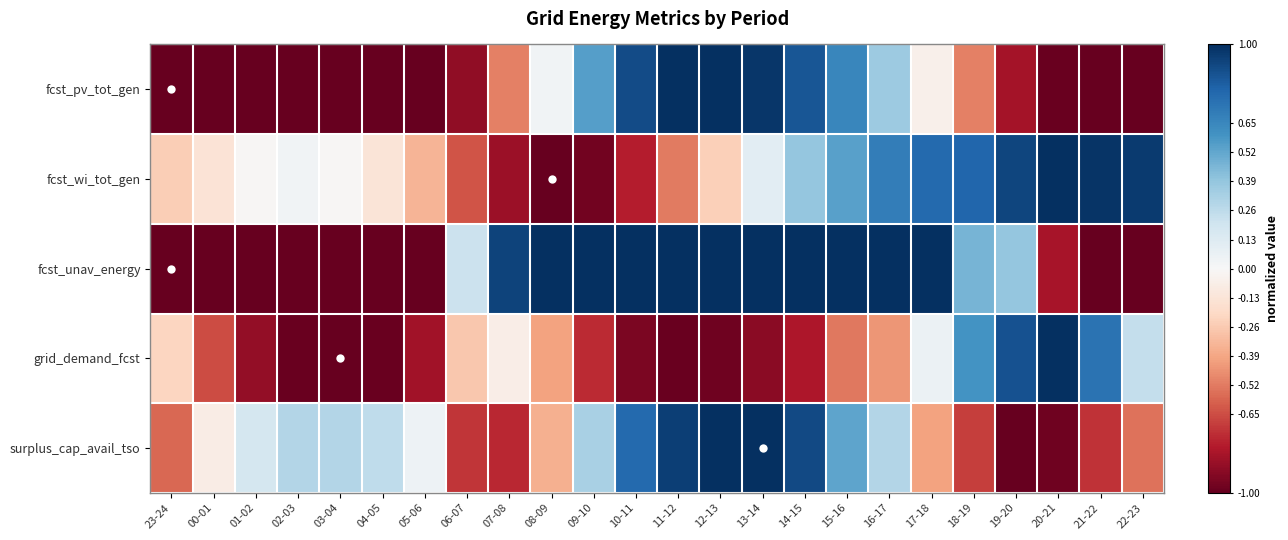

What is the total value across all series at 07-08?

-1.3